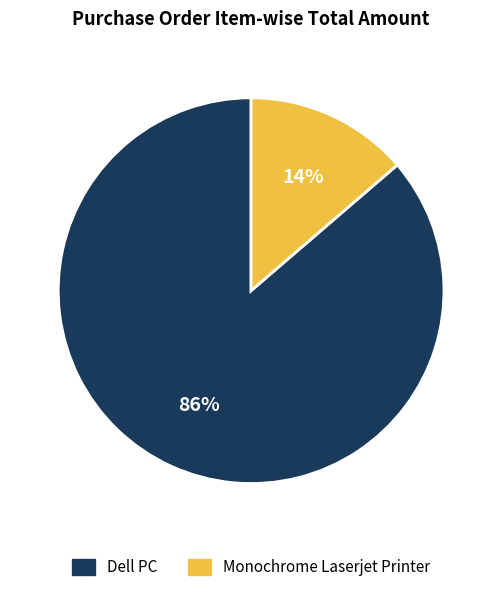

What is the largest slice in the pie chart?

Dell PC